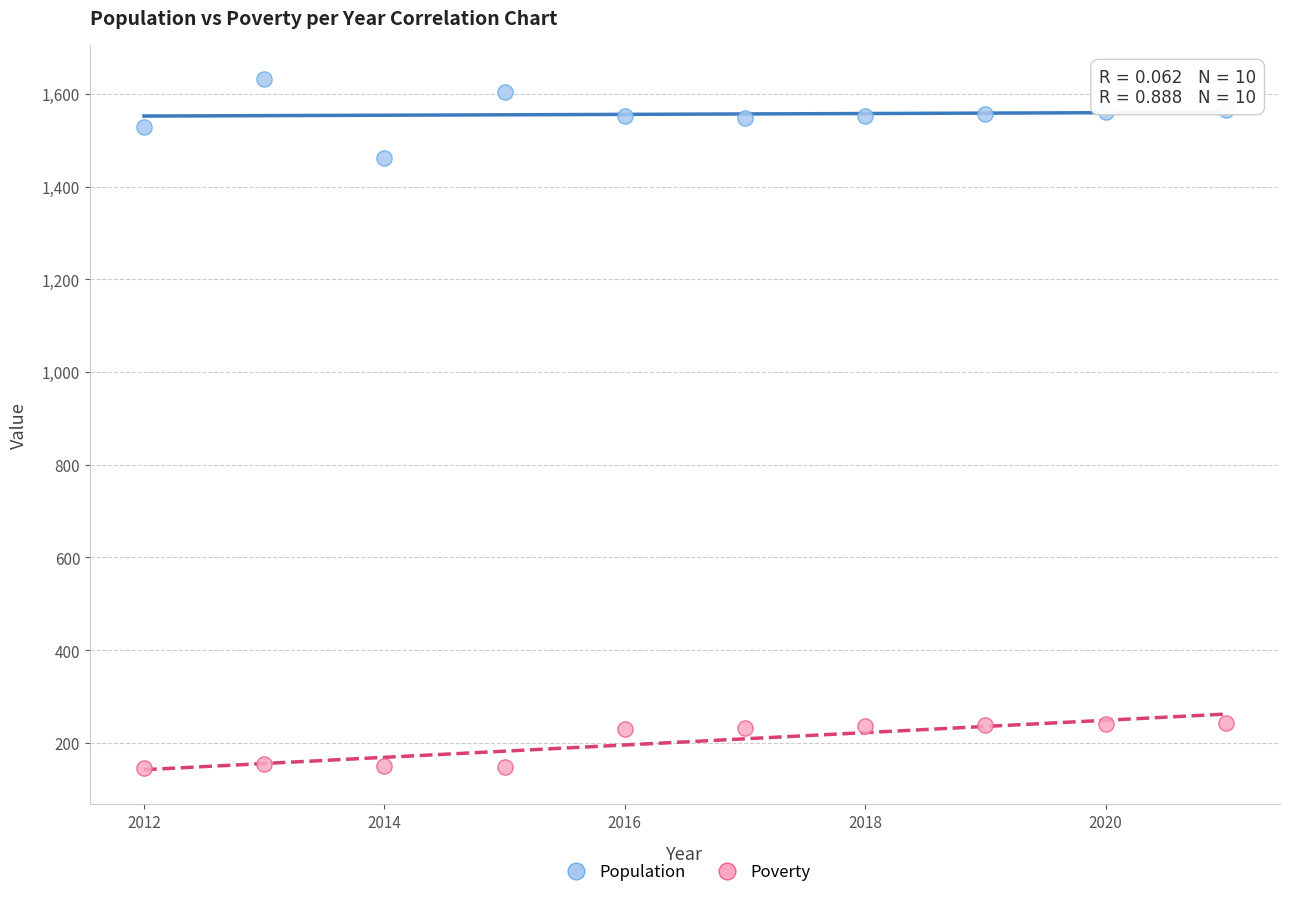

Across all series, what Y value is closest to 888?

1462